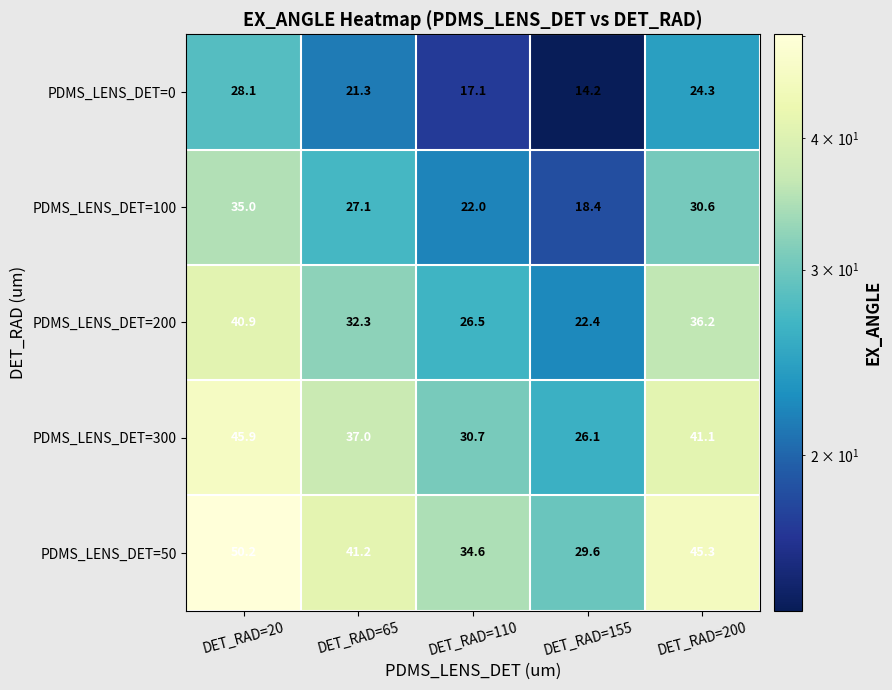

Reading left to right, list all the values displayed in this chart.

PDMS_LENS_DET=0: DET_RAD=20=28.1	DET_RAD=65=21.3	DET_RAD=110=17.1	DET_RAD=155=14.2	DET_RAD=200=24.3
PDMS_LENS_DET=100: DET_RAD=20=35.0	DET_RAD=65=27.1	DET_RAD=110=22.0	DET_RAD=155=18.4	DET_RAD=200=30.6
PDMS_LENS_DET=200: DET_RAD=20=40.9	DET_RAD=65=32.3	DET_RAD=110=26.5	DET_RAD=155=22.4	DET_RAD=200=36.2
PDMS_LENS_DET=300: DET_RAD=20=45.9	DET_RAD=65=37.0	DET_RAD=110=30.7	DET_RAD=155=26.1	DET_RAD=200=41.1
PDMS_LENS_DET=50: DET_RAD=20=50.2	DET_RAD=65=41.2	DET_RAD=110=34.6	DET_RAD=155=29.6	DET_RAD=200=45.3